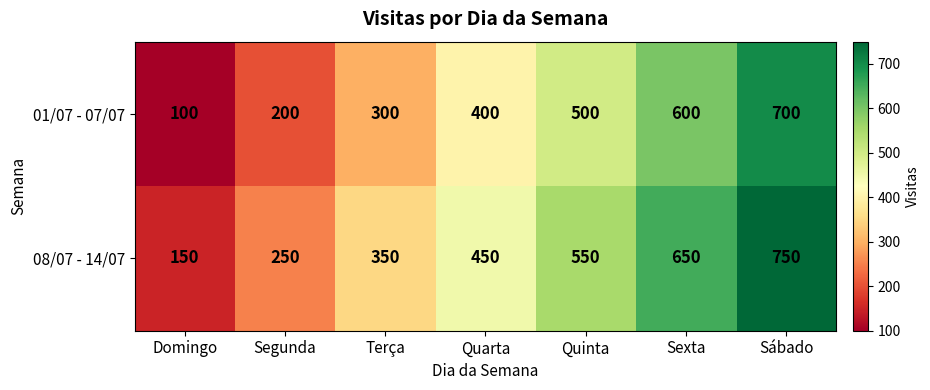

Reading right to left, transcribe all the data shown in this chart.

01/07 - 07/07: 700	600	500	400	300	200	100
08/07 - 14/07: 750	650	550	450	350	250	150